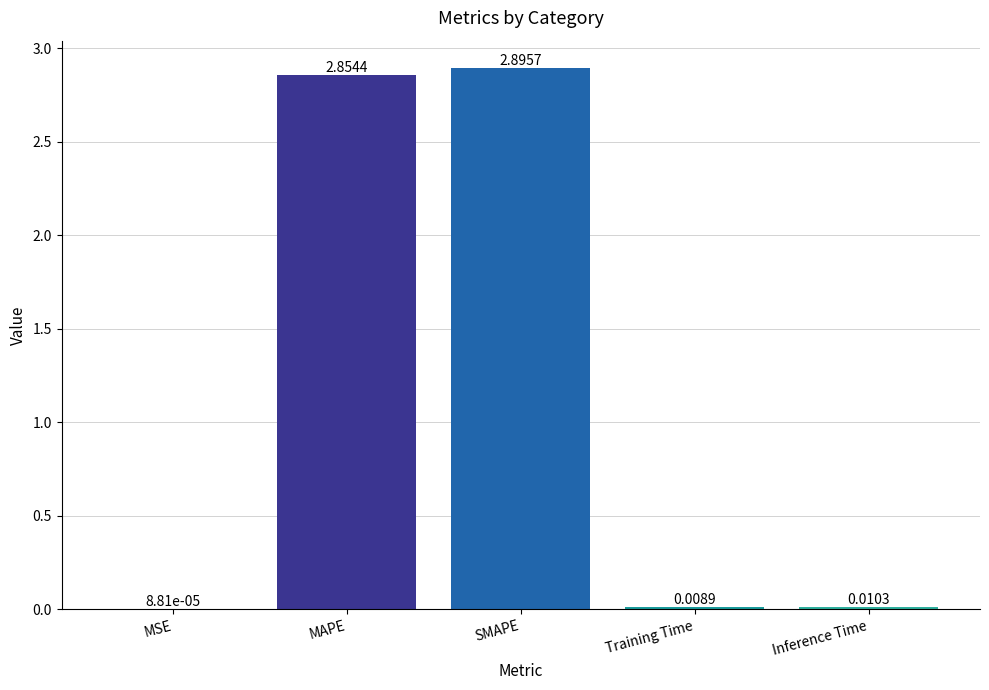

What is the change in value from SMAPE to Inference Time?

-2.9